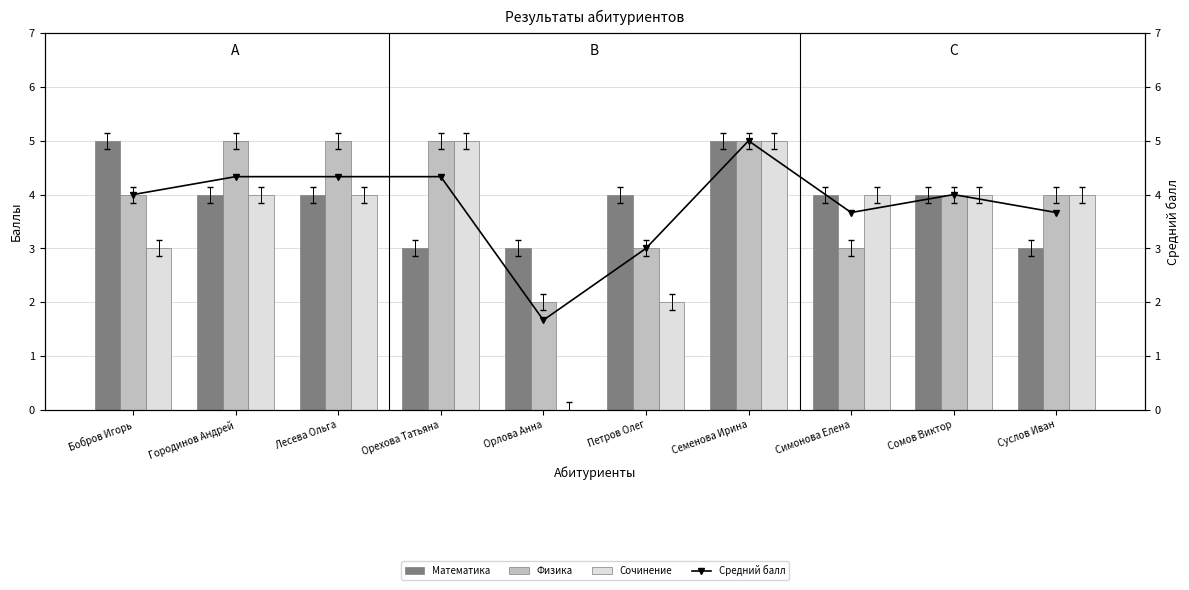

How many values in the Физика series exceed 4?

4